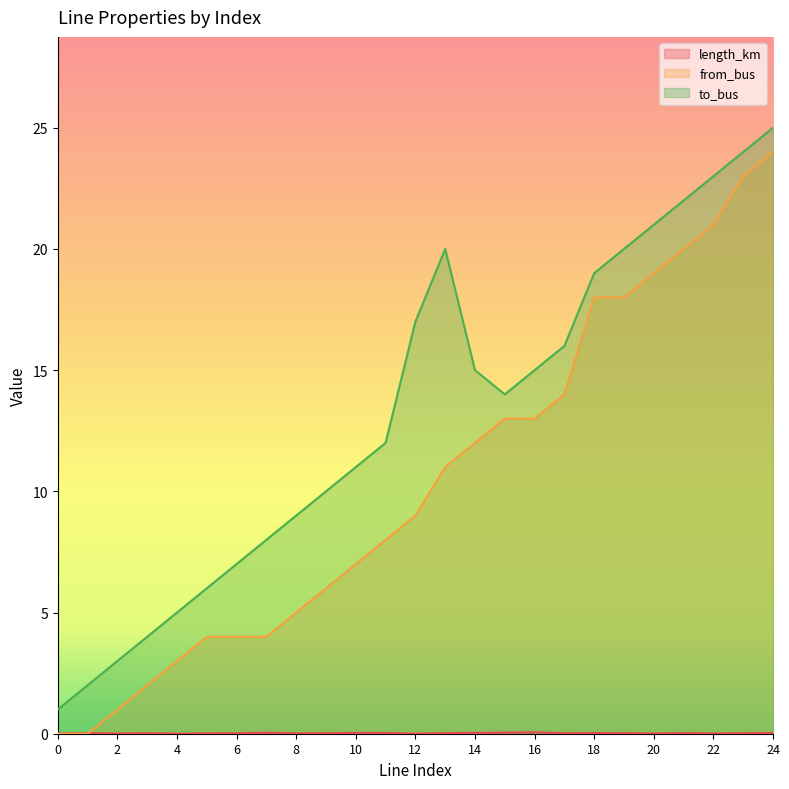

True or false: from_bus has more than 0 points higher than both neighbors.

False